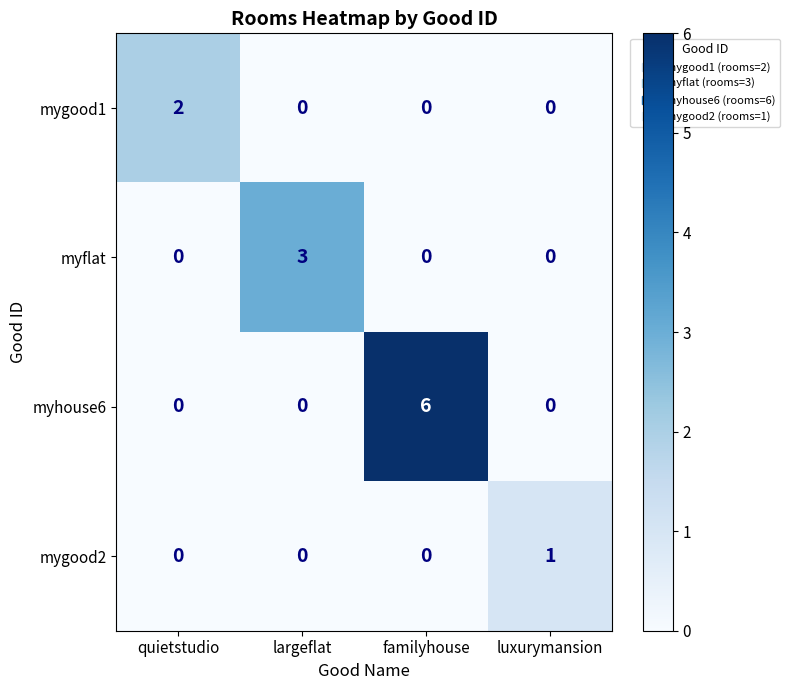

What is the total value across all series at familyhouse?

6